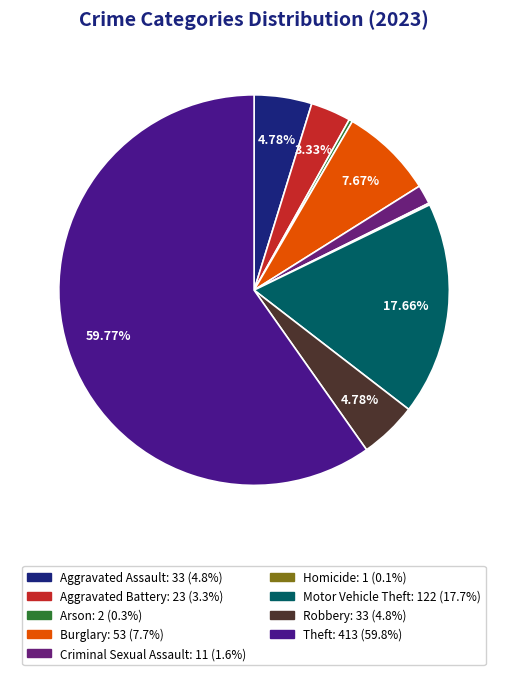

What percentage do Motor Vehicle Theft and Criminal Sexual Assault together represent?

19.2%